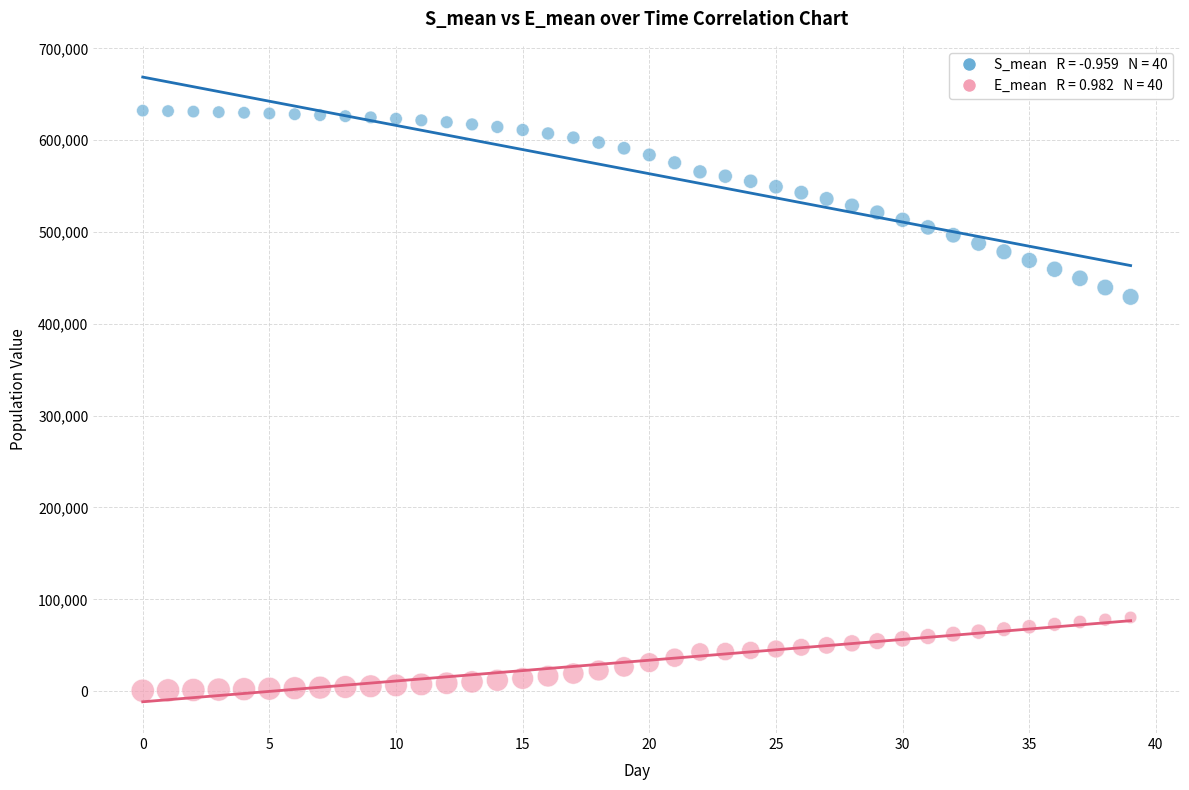

Across all series, what Y value is closest to 316303?

429387.2